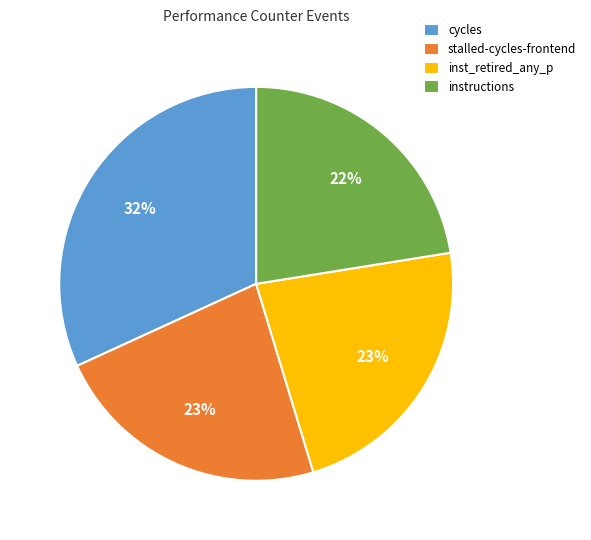

To the nearest percent, what is the combined percentage of stalled-cycles-frontend and inst_retired_any_p?

46%